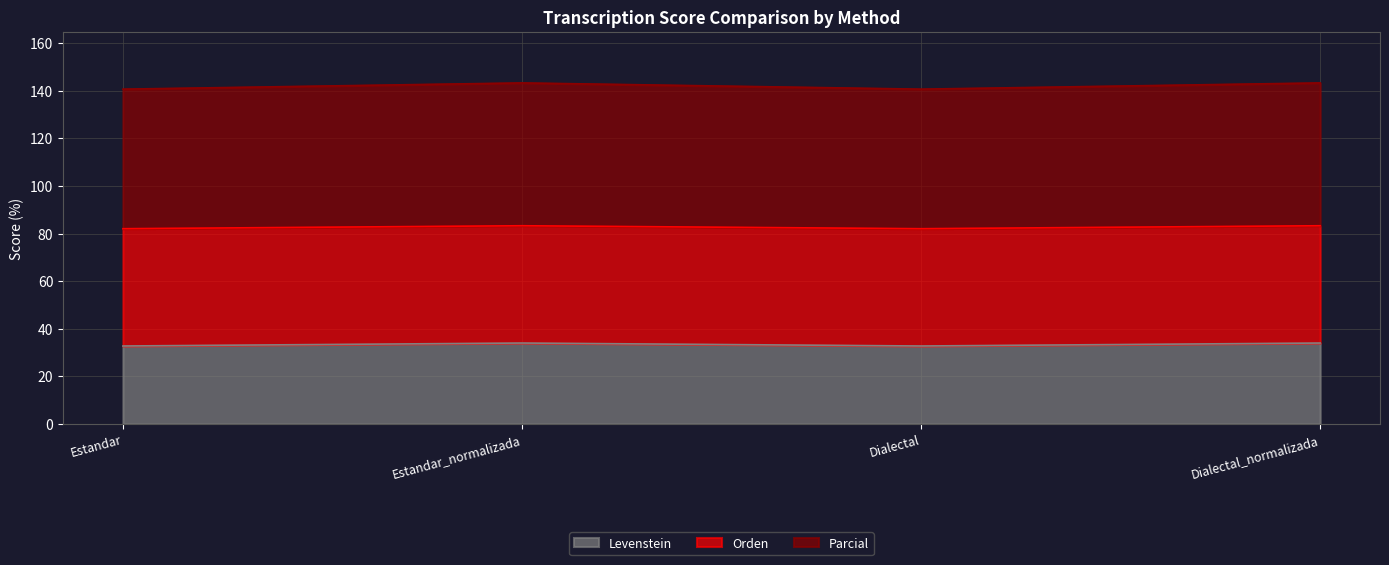

What are all the series names shown in the legend?

Levenstein, Orden, Parcial